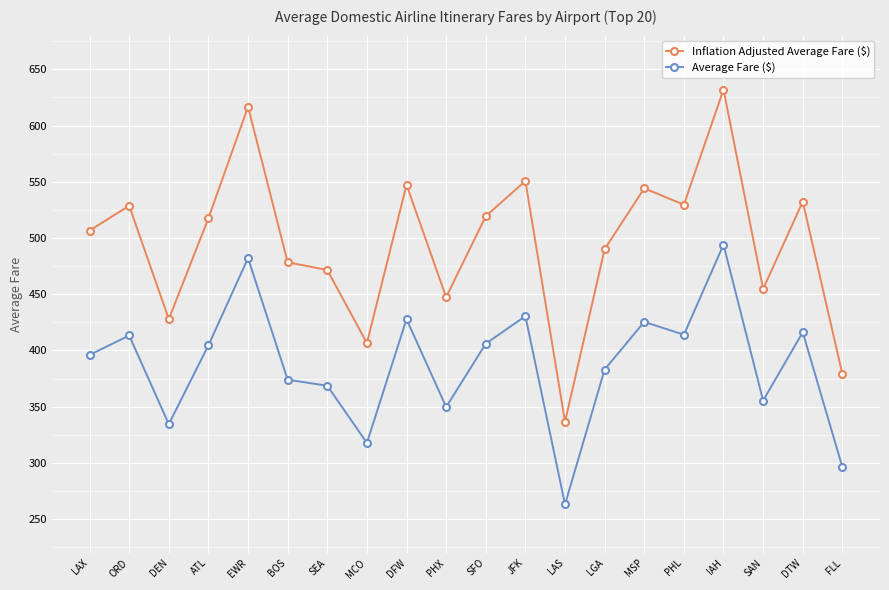

Read the Inflation Adjusted Average Fare ($) value at MCO.

406.6